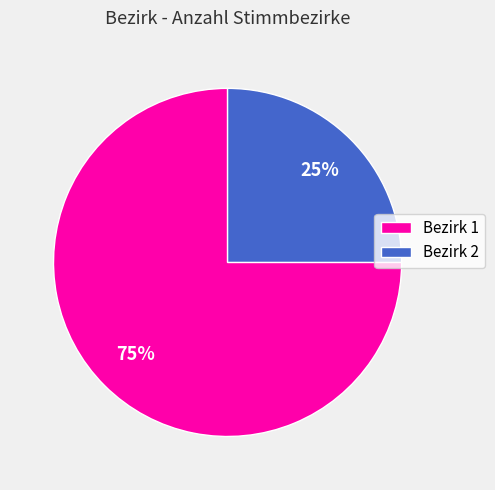

Combined, do Bezirk 2 and Bezirk 1 account for over 50%?

Yes